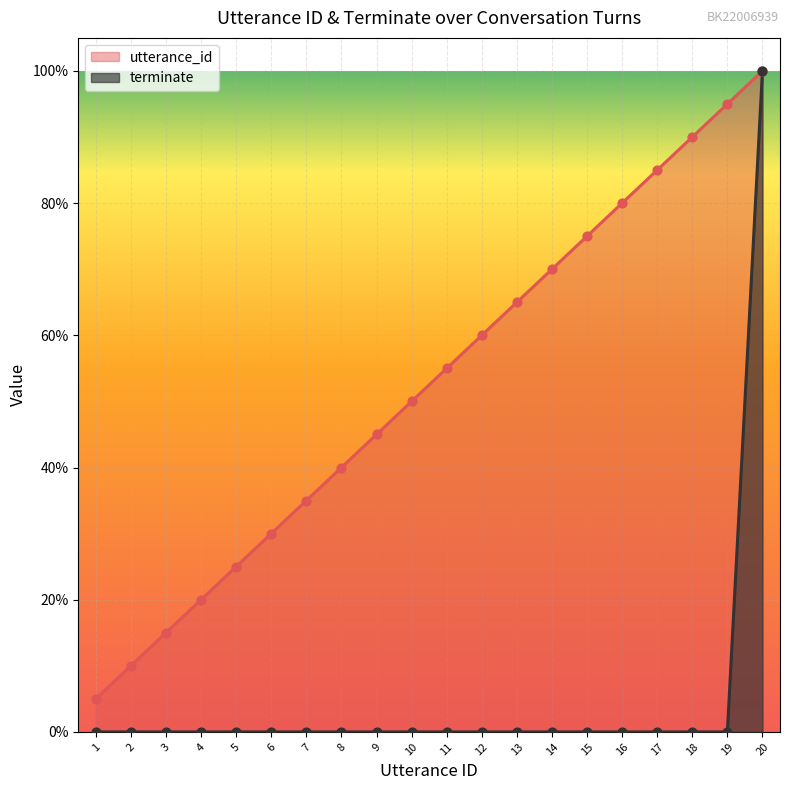

What is the total value across all series at 10?

0.5